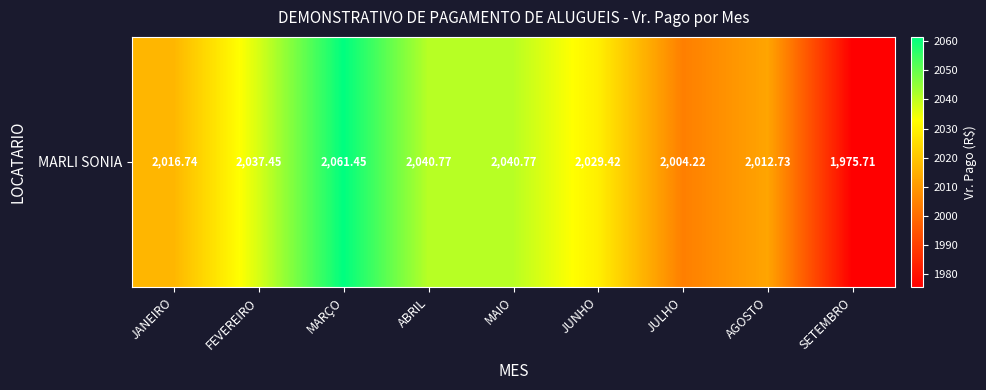

What is the ratio of the value at MAIO to the value at FEVEREIRO?

1.0